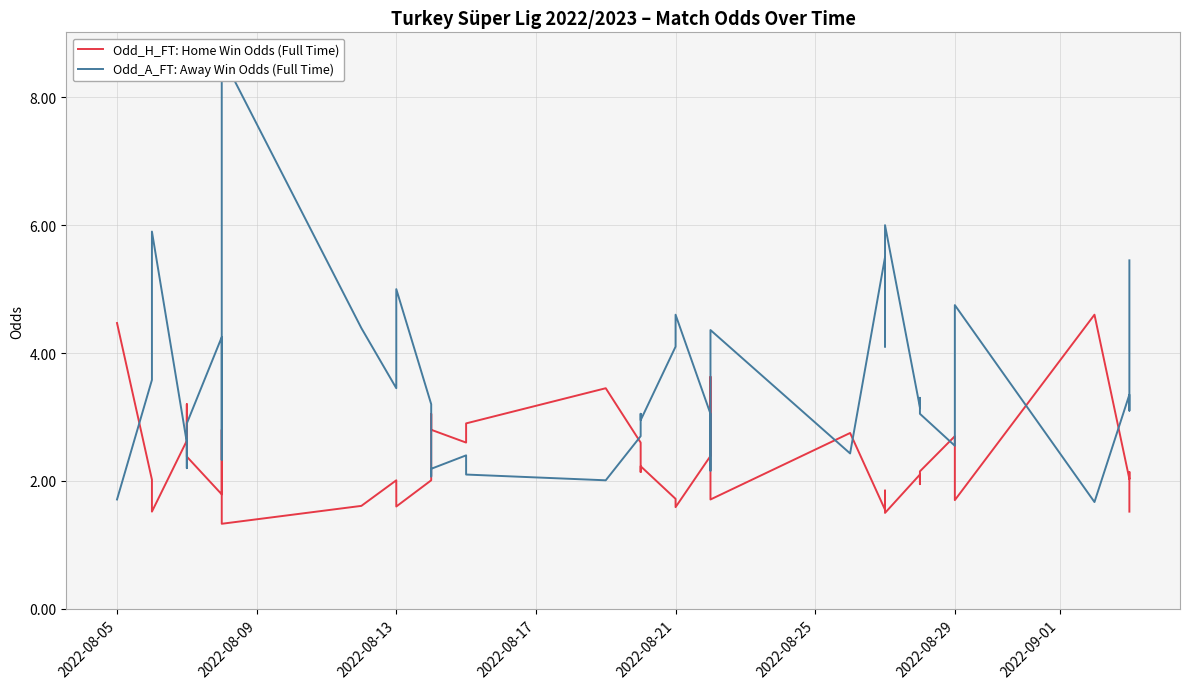

Is it true that Odd_A_FT: Away Win Odds (Full Time) equals 2.0 at 31?

False